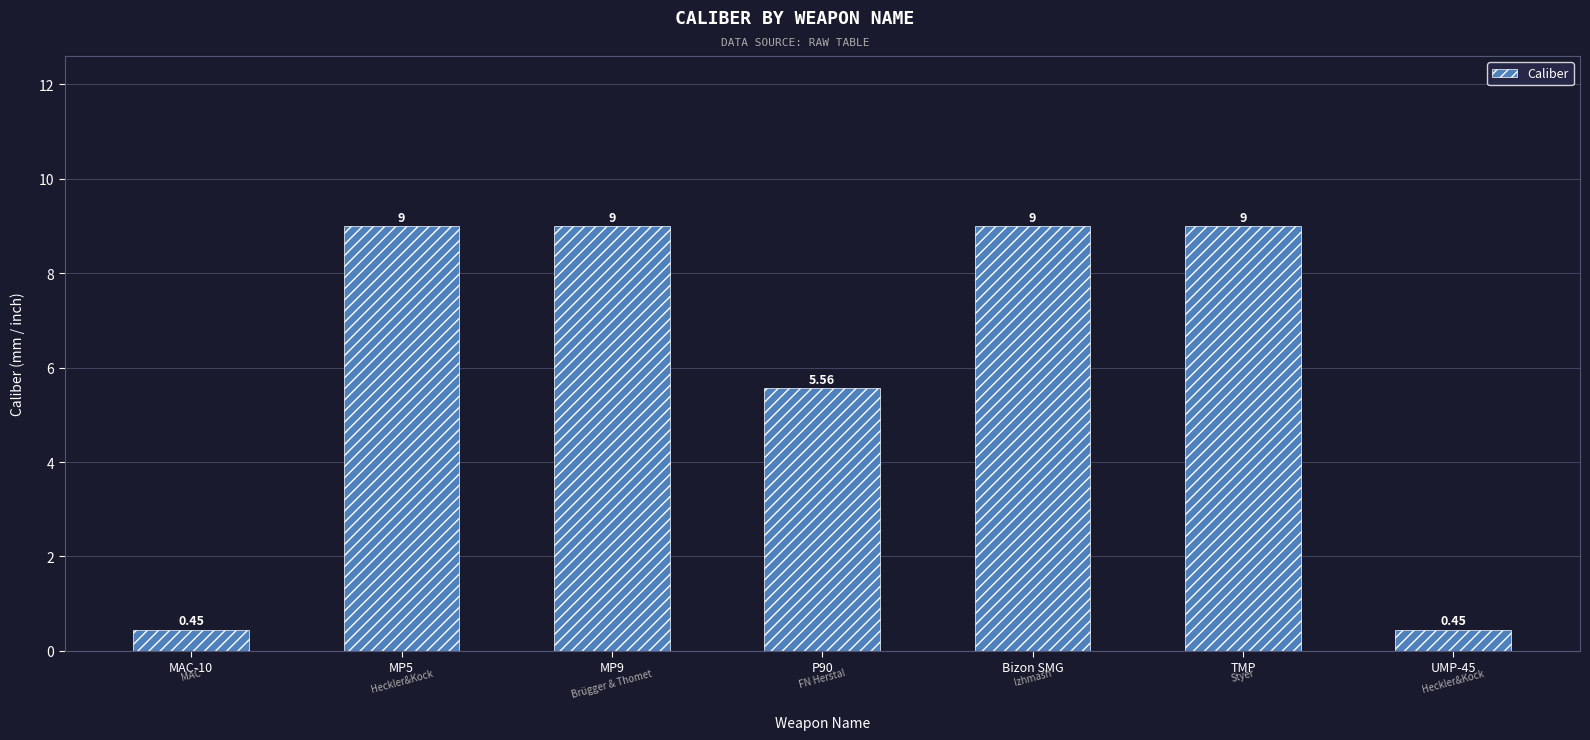

Between TMP and P90, which is larger?

TMP